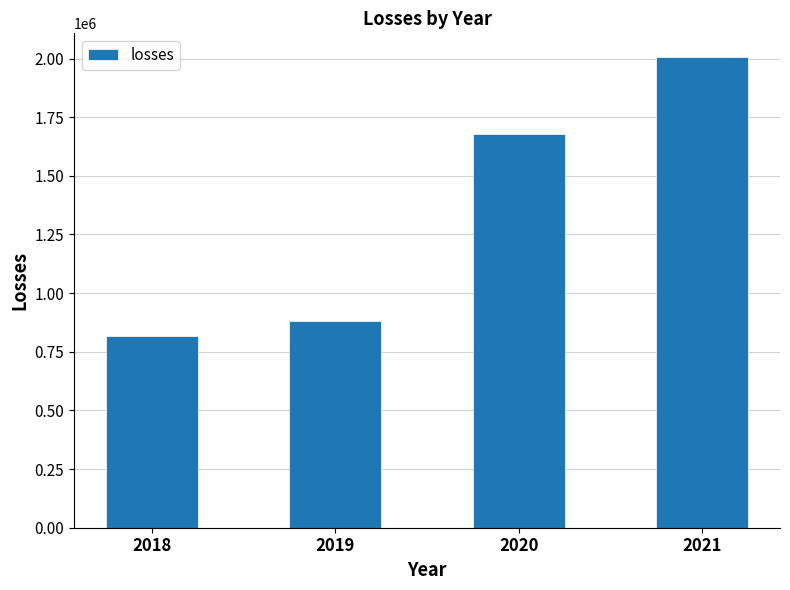

List the labels in order of value, largest first.

2021, 2020, 2019, 2018